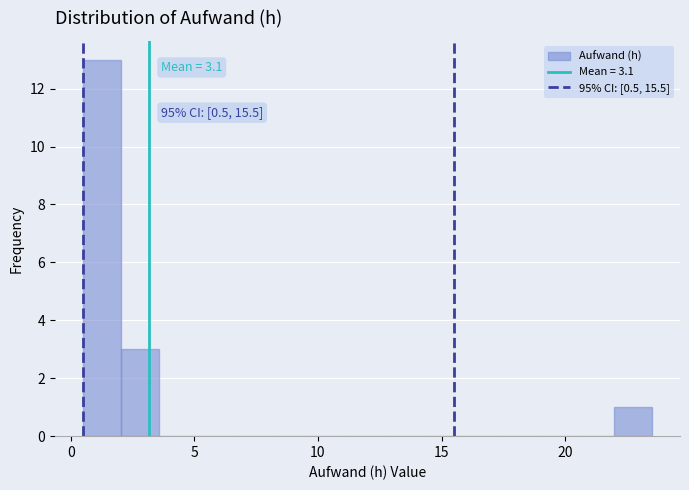

Read against the x-axis, roughly where is the centre of the tallest bar?

1.5